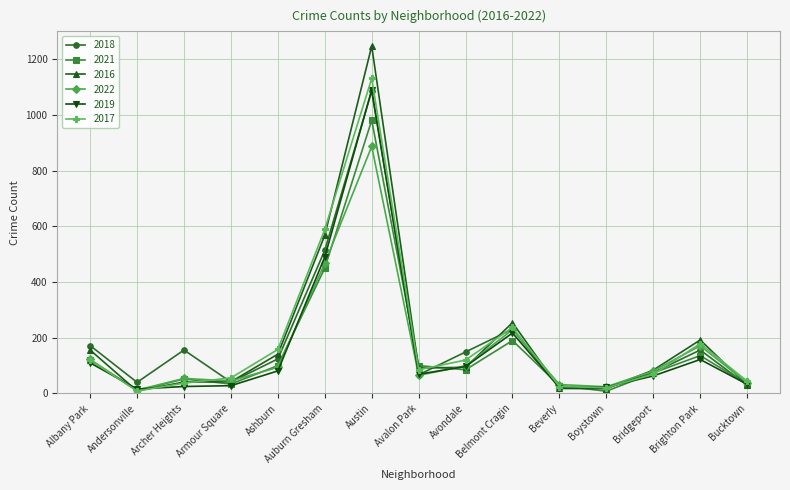

What position from the right is Archer Heights?

13